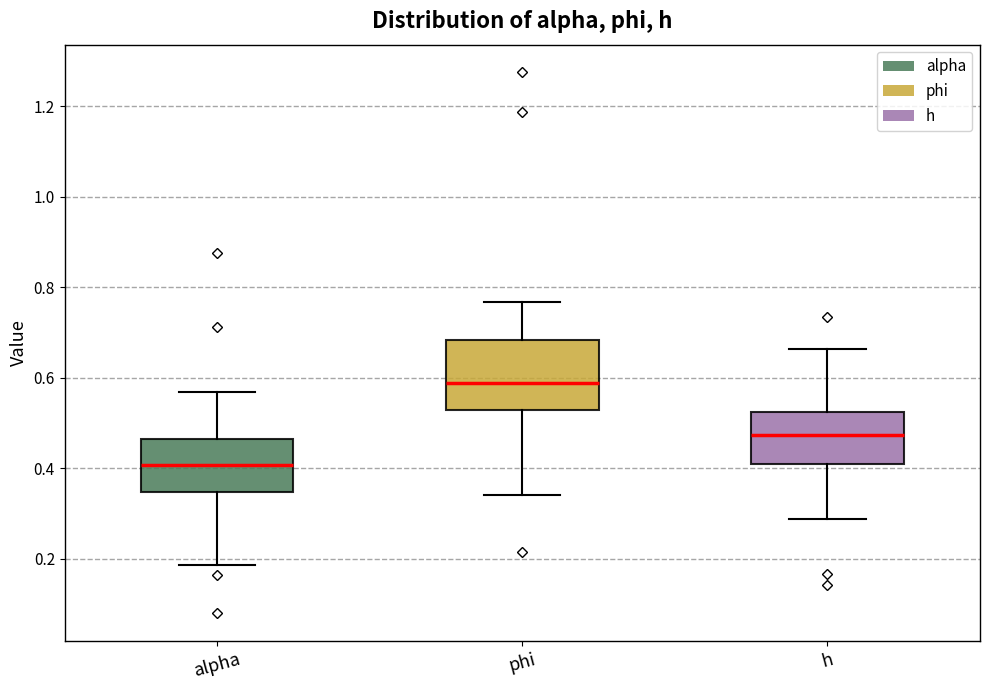

Which box is the tallest, from its lower edge to its upper edge?

phi